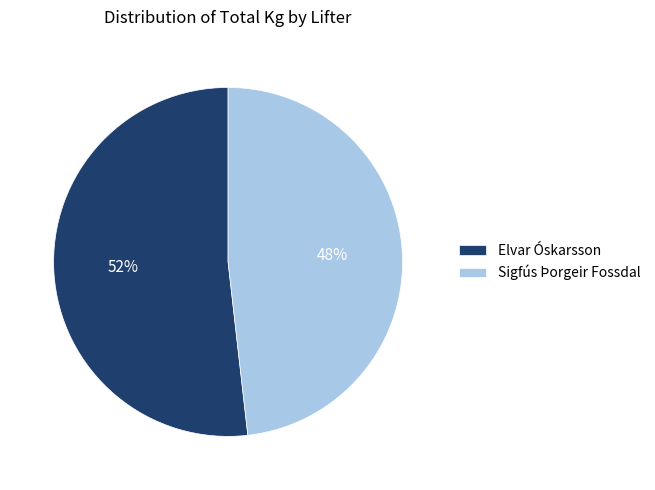

Which has a higher value, Elvar Óskarsson or Sigfús Þorgeir Fossdal?

Elvar Óskarsson